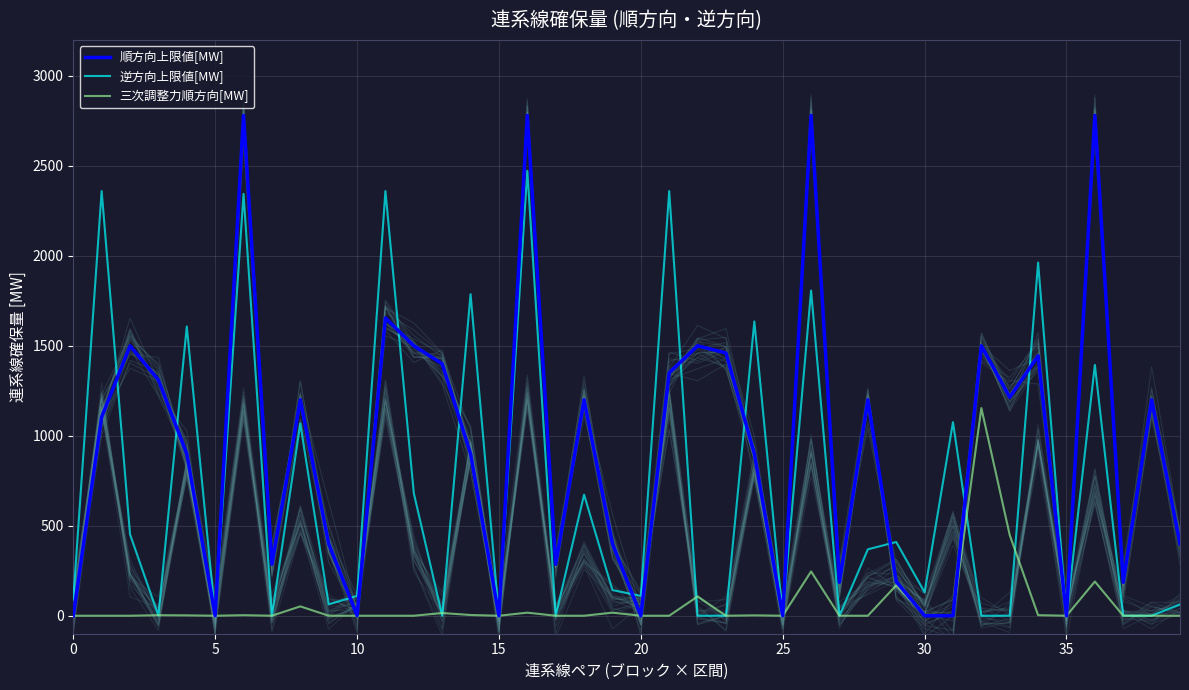

Reading right to left, transcribe all the data shown in this chart.

順方向上限値[MW]: 400.0	1200.0	186.0	2780.0	0.0	1444.3	1214.0	1500.0	0.0	0.0	190.0	1200.0	186.0	2780.0	0.0	900.0	1460.0	1500.0	1350.2	0.0	400.0	1200.0	286.0	2780.0	0.0	900.0	1400.0	1500.0	1654.7	1.3	400.0	1200.0	286.0	2780.0	0.0	900.0	1310.0	1500.0	1104.4	0.0
逆方向上限値[MW]: 63.0	0.0	0.0	1393.9	0.0	1962.5	0.0	0.0	1075.4	130.0	409.7	368.9	0.0	1807.1	0.0	1635.3	0.0	0.0	2360.0	110.0	142.6	672.8	0.0	2472.7	0.0	1786.9	0.0	680.8	2360.0	110.0	63.0	1068.5	0.0	2344.3	0.0	1607.5	0.0	452.1	2360.0	90.0
三次調整力順方向[MW]: 0.0	0.0	0.0	190.0	0.0	3.0	448.0	1154.0	0.0	0.0	169.0	0.0	0.0	246.0	0.0	2.0	0.0	107.0	0.0	0.0	17.0	0.0	0.0	17.0	0.0	4.0	15.0	0.0	0.0	0.0	0.0	52.0	0.0	3.0	0.0	2.0	3.0	0.0	0.0	0.0